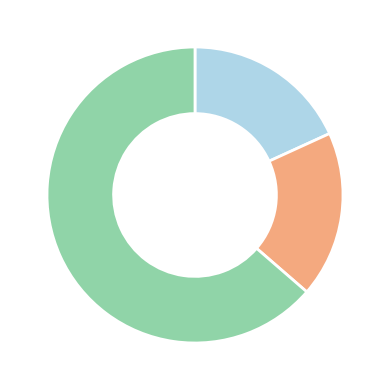

How many slices are in this pie chart?

3